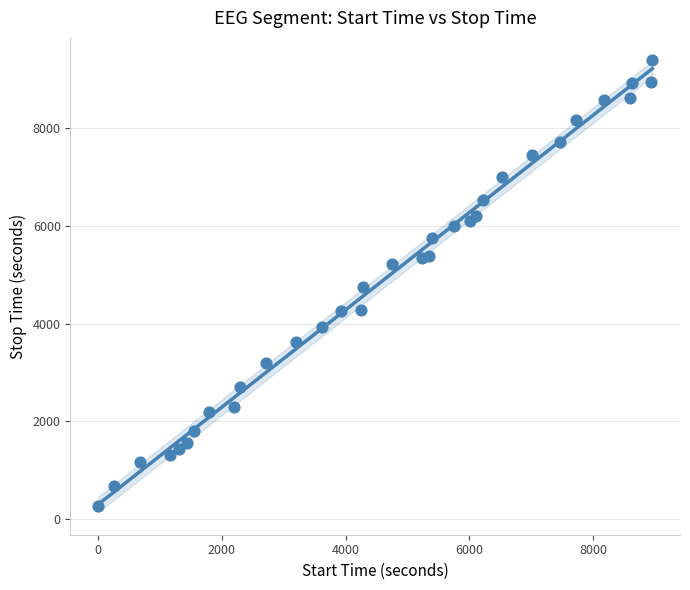

What is the range of Y values (max minus min)?

9137